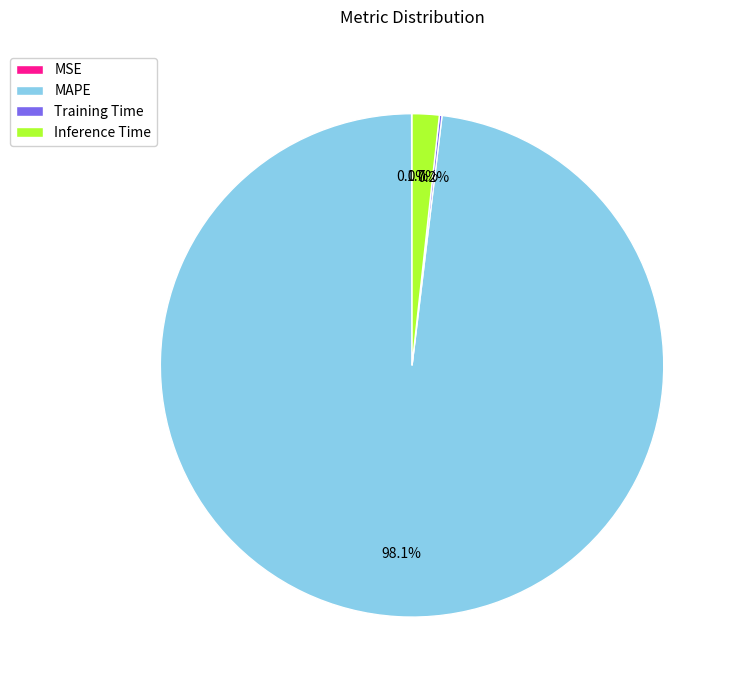

Between Inference Time and MAPE, which is larger?

MAPE